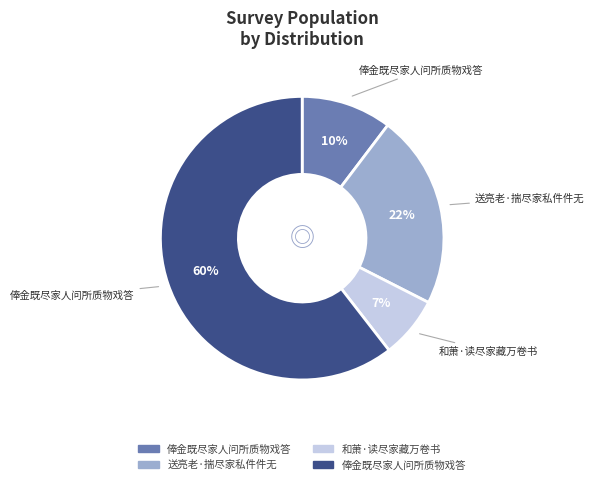

To the nearest percent, what is the average slice percentage?

25%